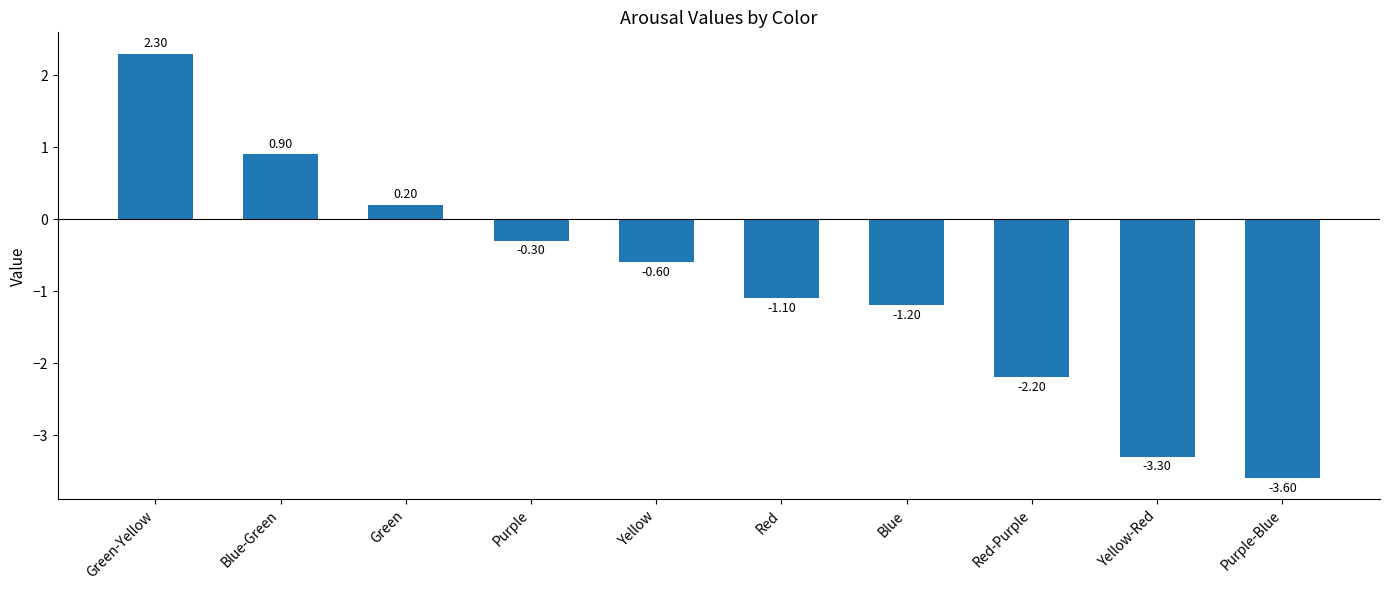

Which label corresponds to the largest value in the chart?

Green-Yellow